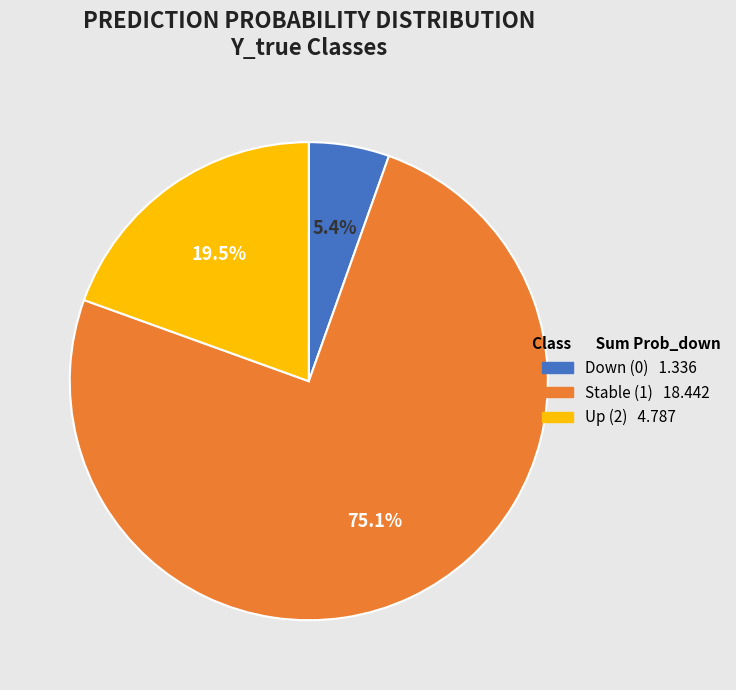

The Stable (1) slice represents 35% of the pie. True or false?

False